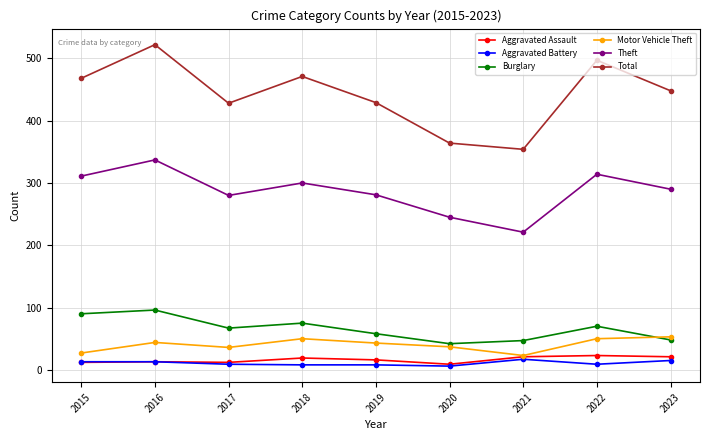

What is the sum of the Theft values at 2017 and 2016?

617